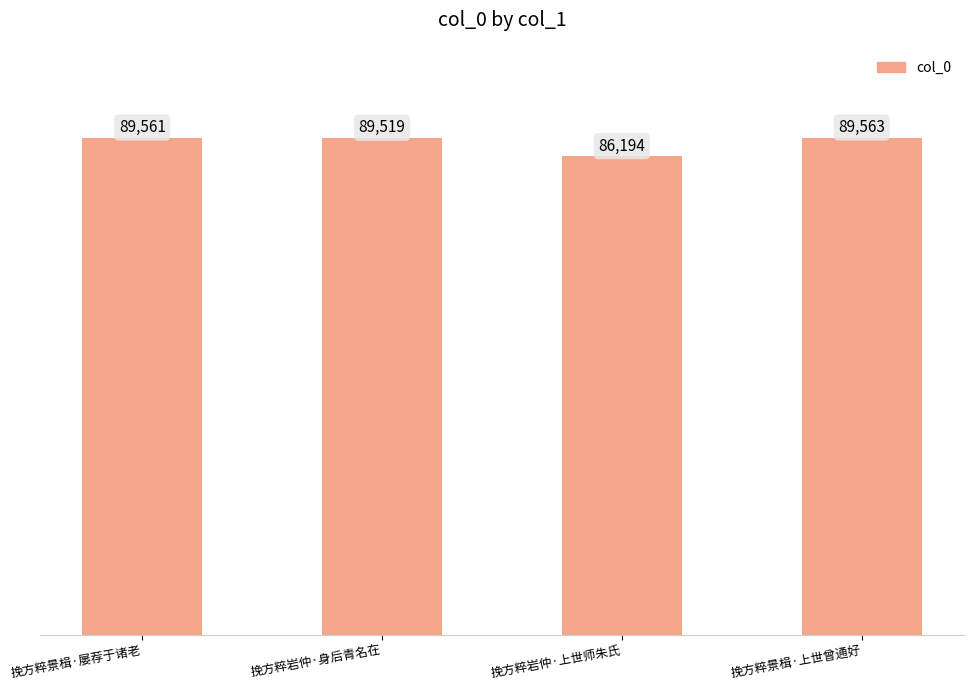

Which category has the highest value across all series?

挽方粹景楫·上世曾通好